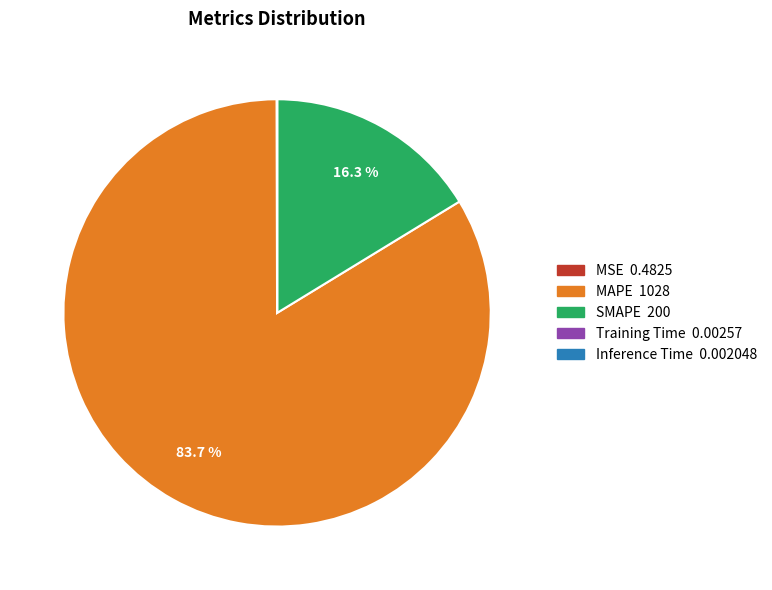

To the nearest percent, what is the average slice percentage?

20%